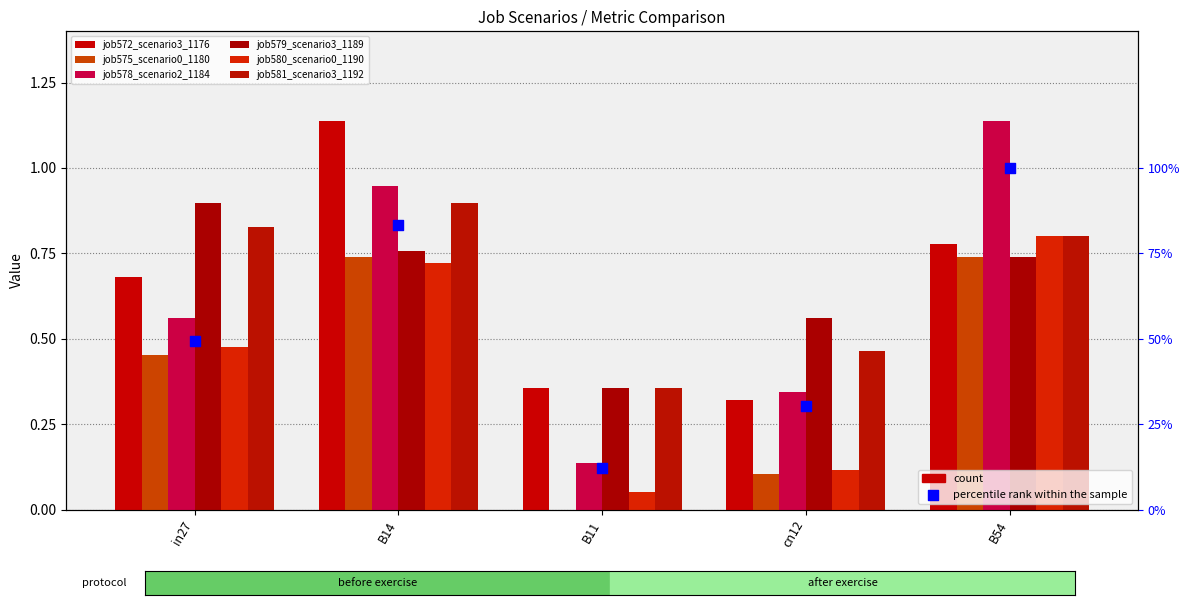

What is the total value across all series at in27?

3.9